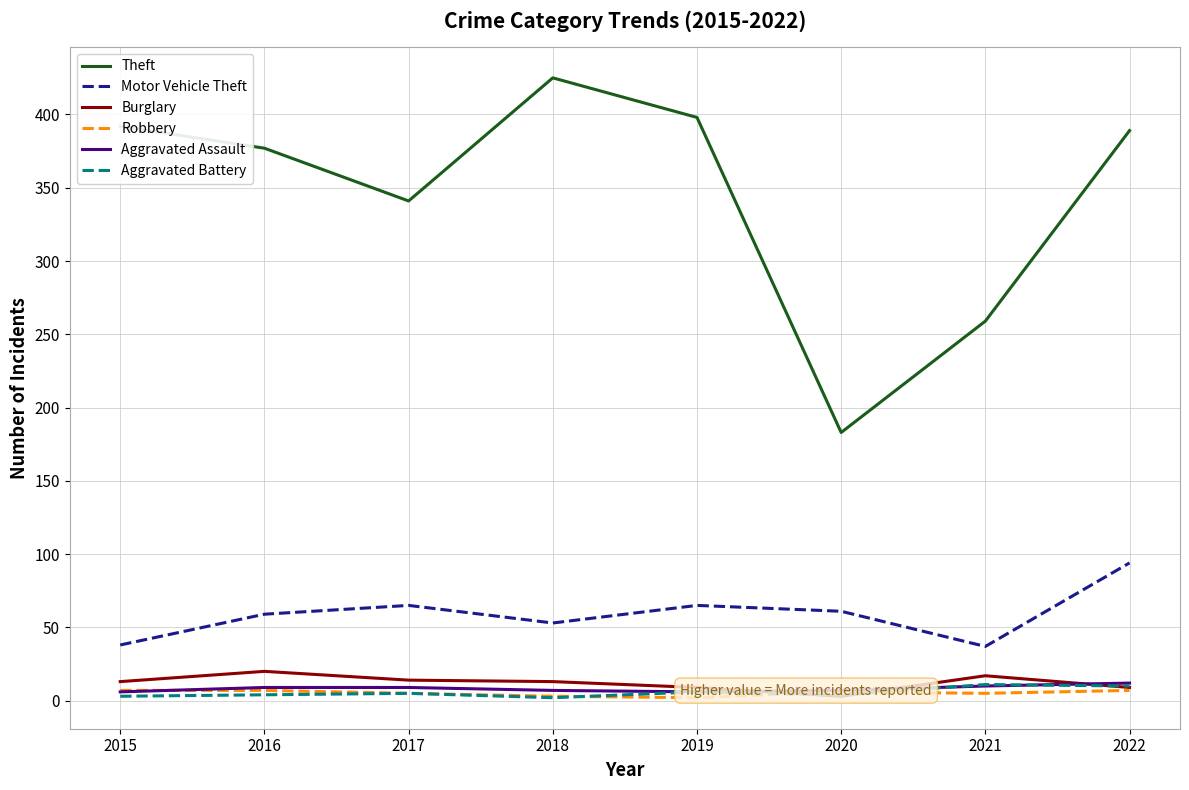

What is the spread (max minus min) of values at 2016?

373